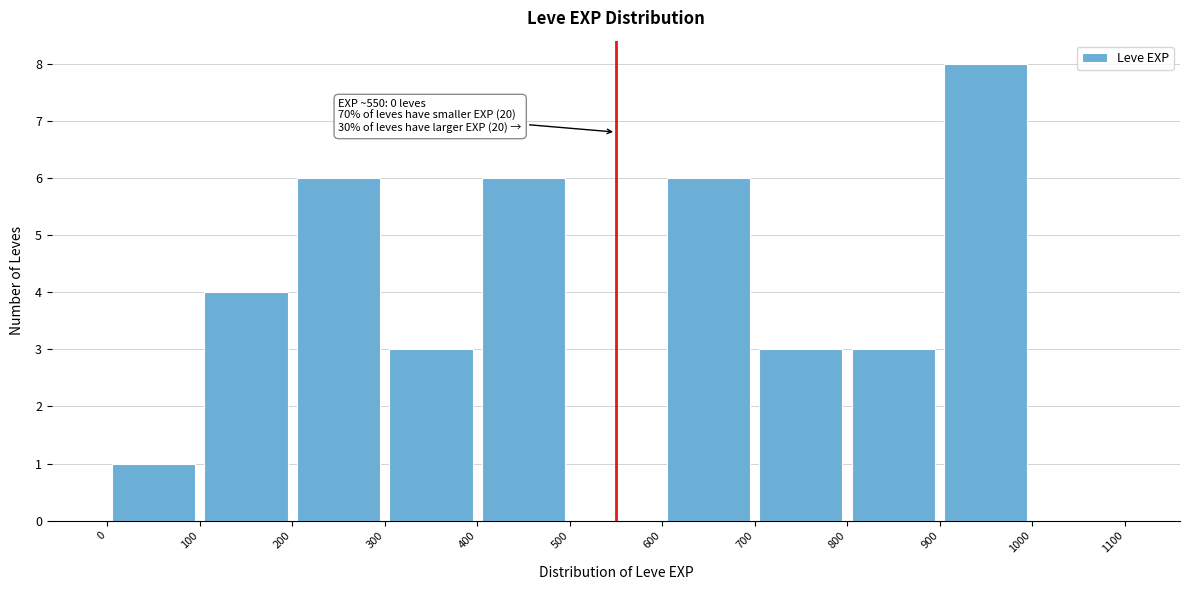

Which range on the x-axis has the tallest bar?

900 to 1000